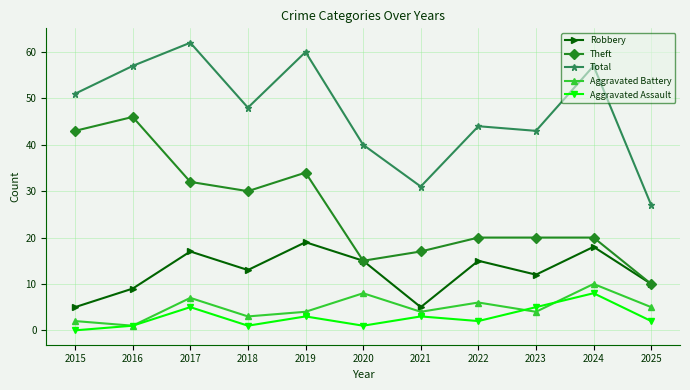

Is this an area chart (filled region under the line)?

No